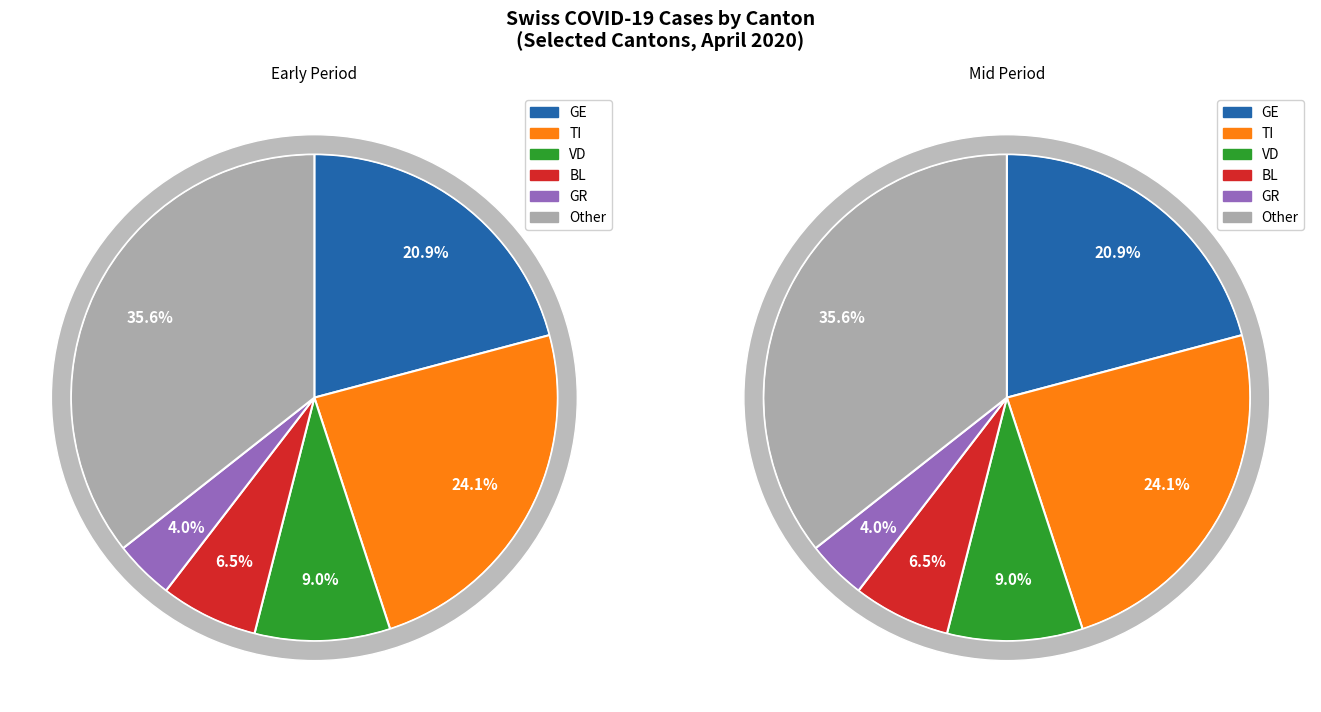

The 15 slice represents 9% of the pie. True or false?

False